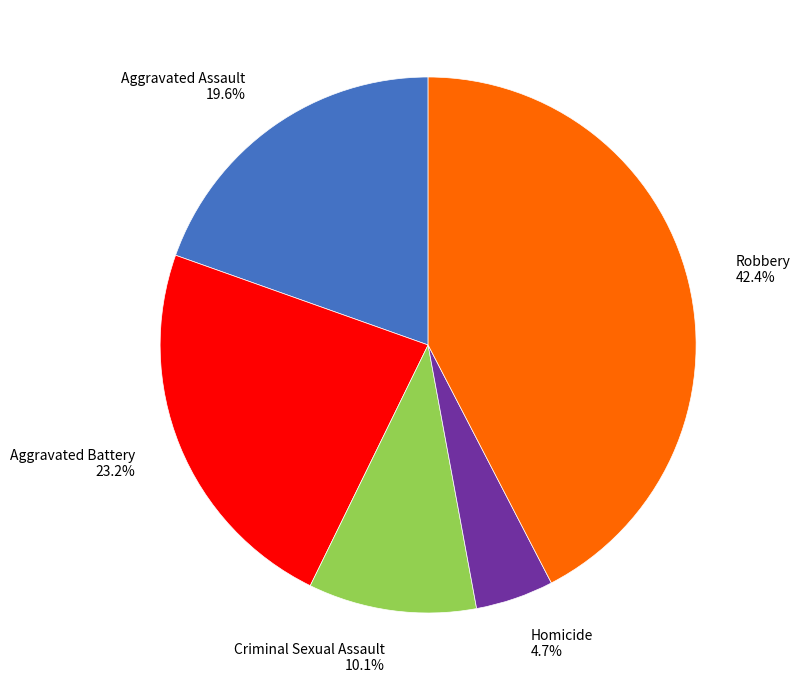

Is Aggravated Battery the majority of the pie?

No